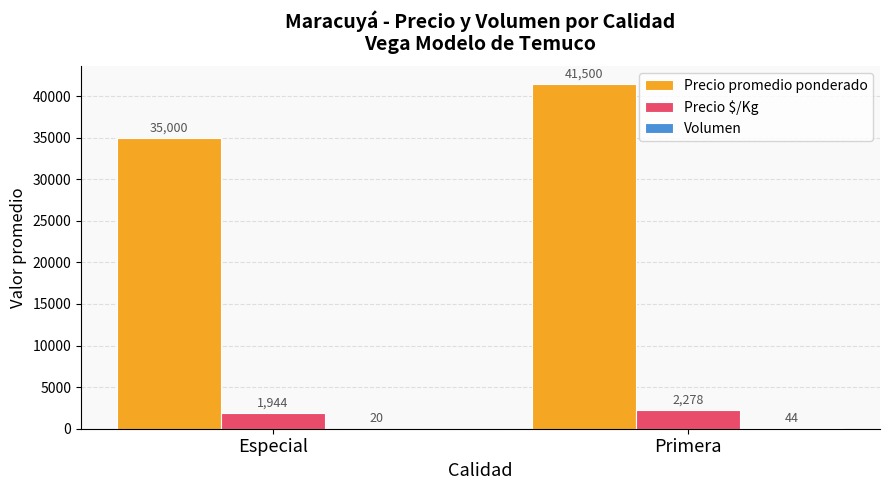

What is the approximate value of Precio promedio ponderado at Primera?

41500